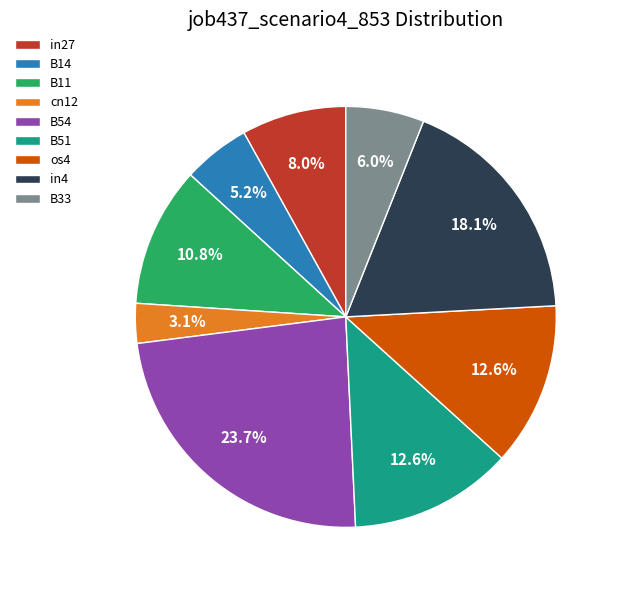

Is there a majority slice in this chart?

No